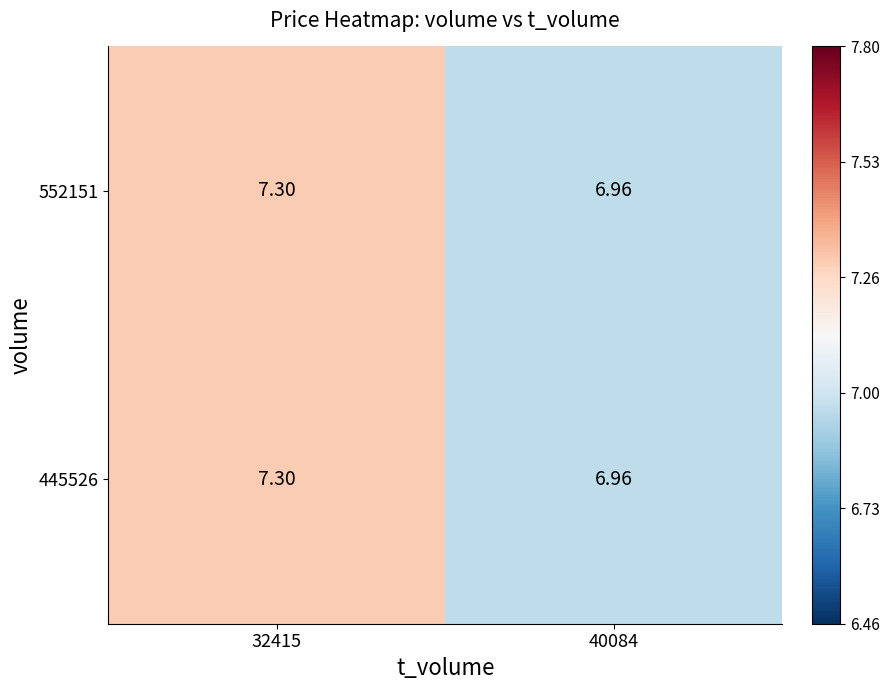

Is the value of 552151 at 32415 greater than the value of 445526 at 40084?

Yes